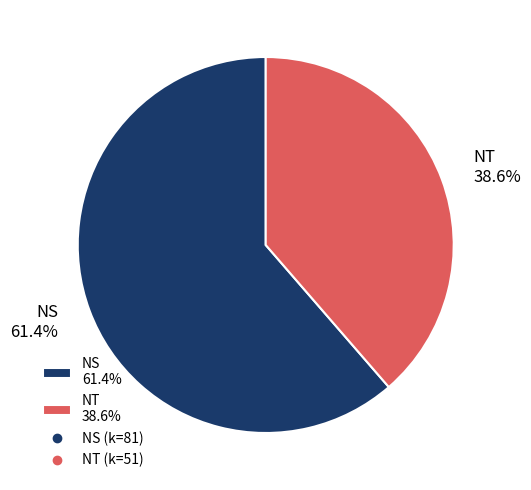

What percentage is the NT slice, to the nearest percent?

39%